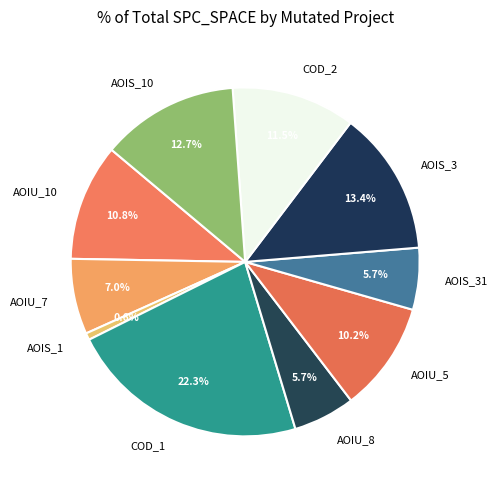

How much of the chart is everything except AOIU_7?

93.0%